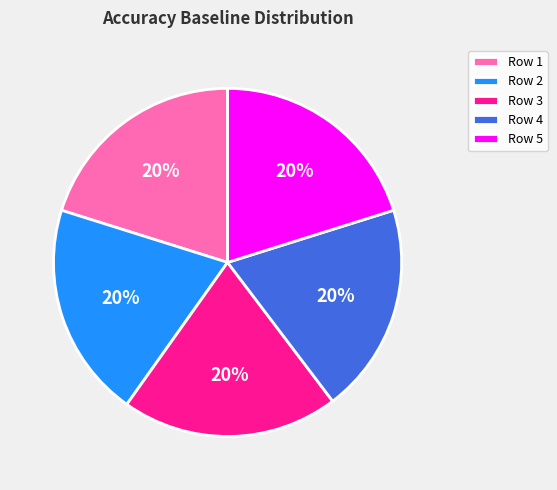

Combined, do Row 2 and Row 1 account for over 50%?

No